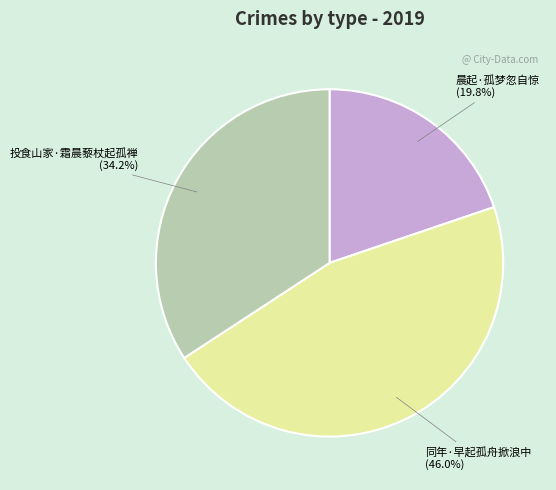

Rank the categories by value from lowest to highest.

晨起·孤梦忽自惊, 投食山家·霜晨藜杖起孤禅, 同年·早起孤舟掀浪中